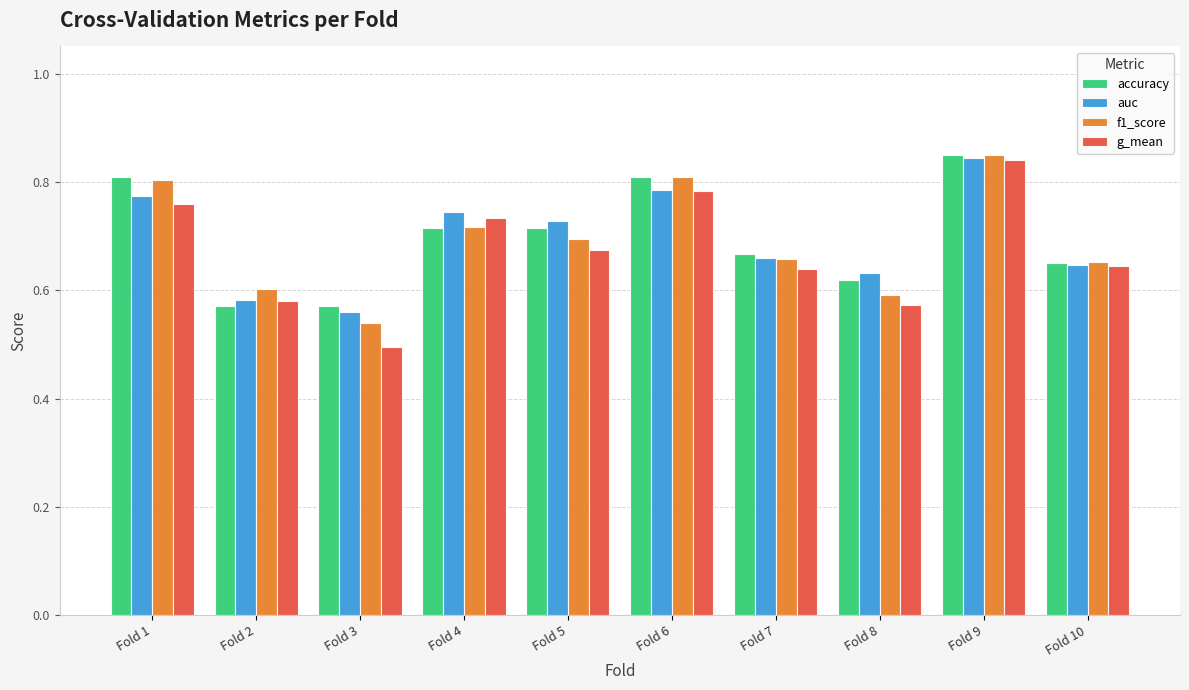

Which series has the widest spread of values?

g_mean